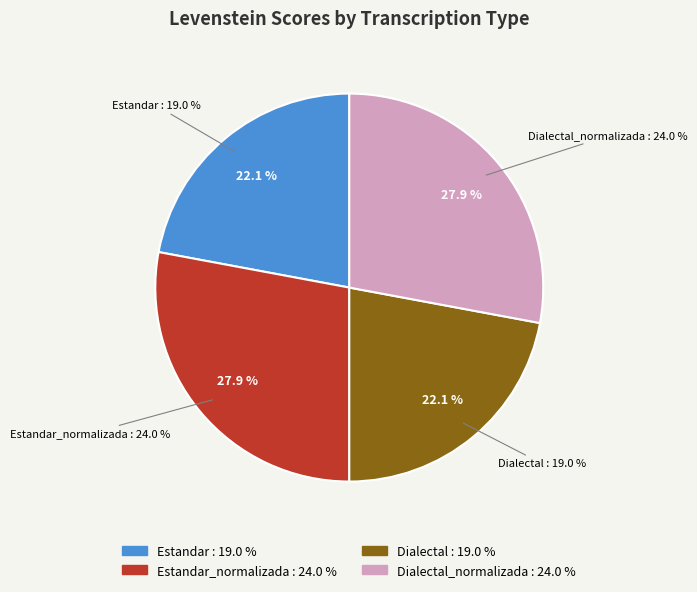

Count the number of slices in the pie.

4